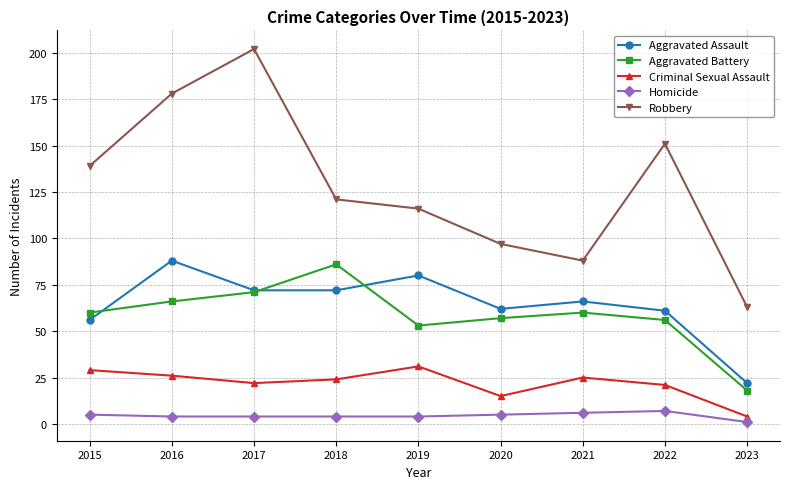

The Robbery series shows 166 at 2020. True or false?

False